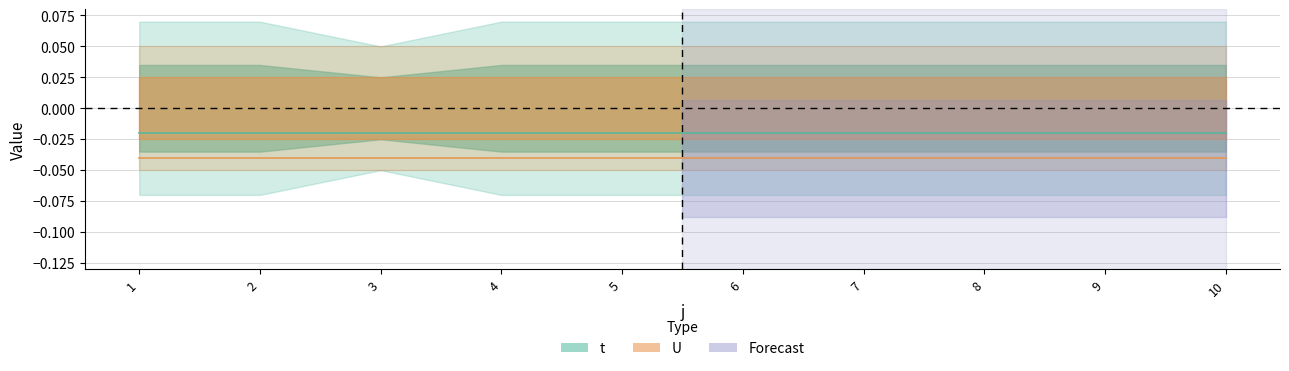

True or false: t and U intersect in this chart.

False